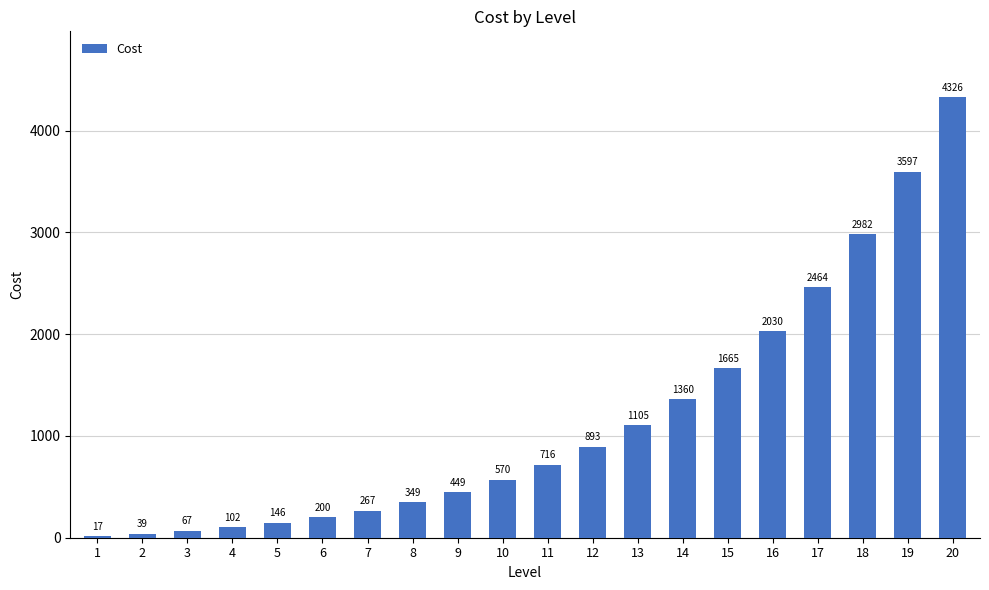

What value does the data have at 19?

3596.6